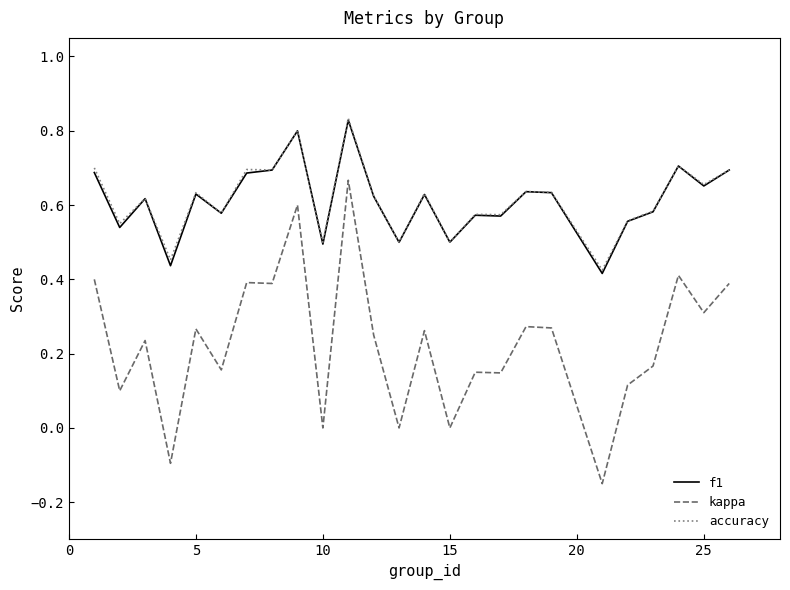

How many lines are shown in the chart?

3